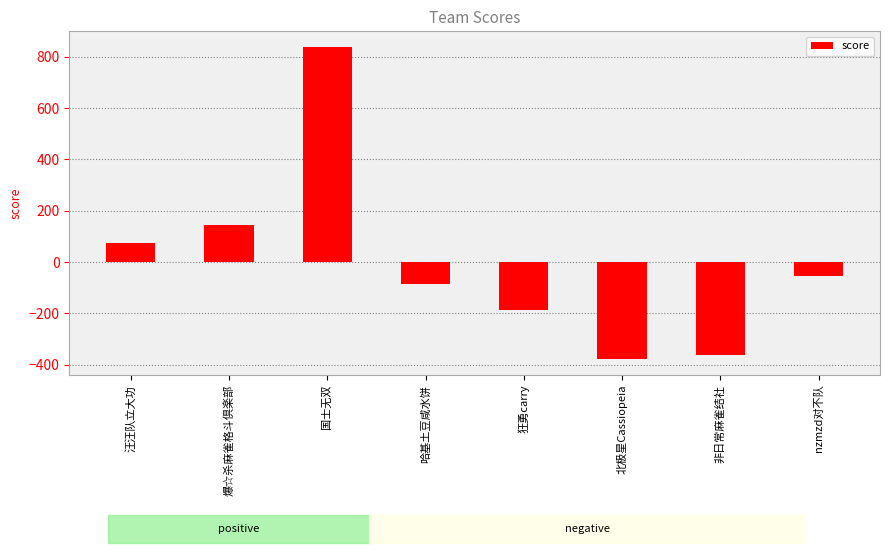

What is the sum of all values?

-10.0